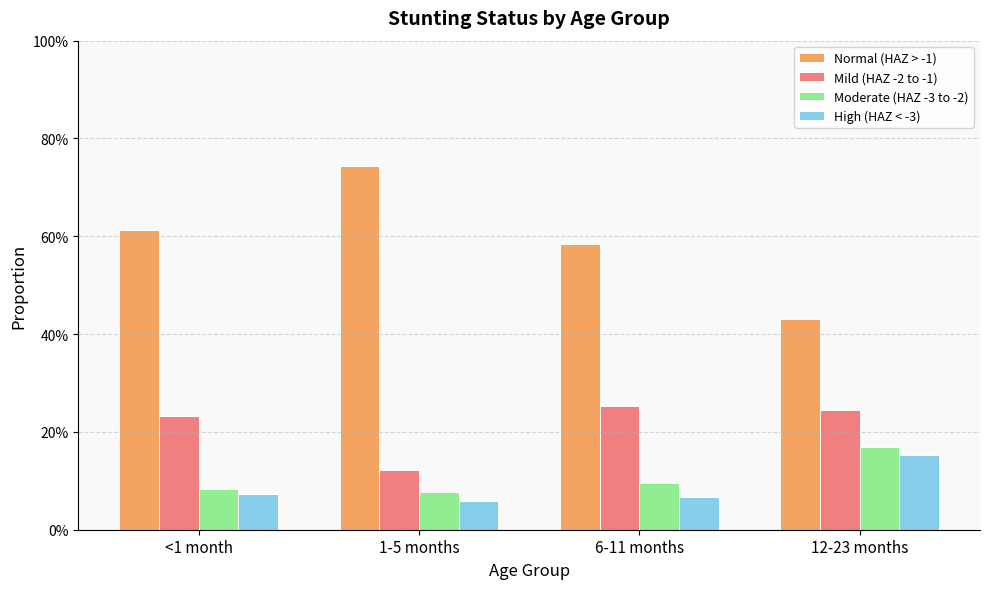

What is the value of the High (HAZ < -3) bar at the 3rd from the left?

0.1